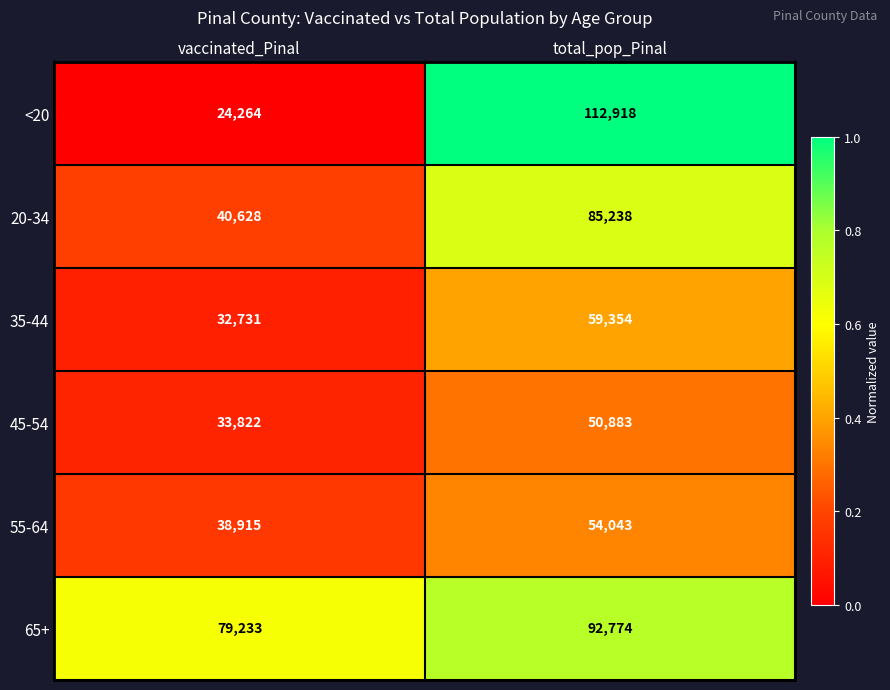

The 35-44 series shows 59354 at total_pop_Pinal. True or false?

True